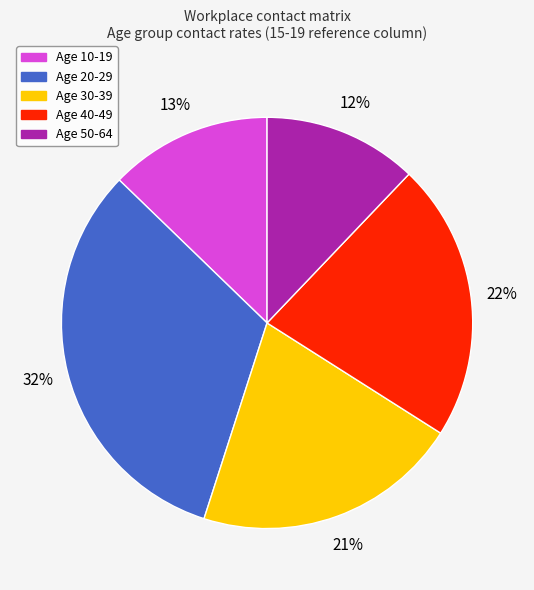

Does any single category account for the majority?

No